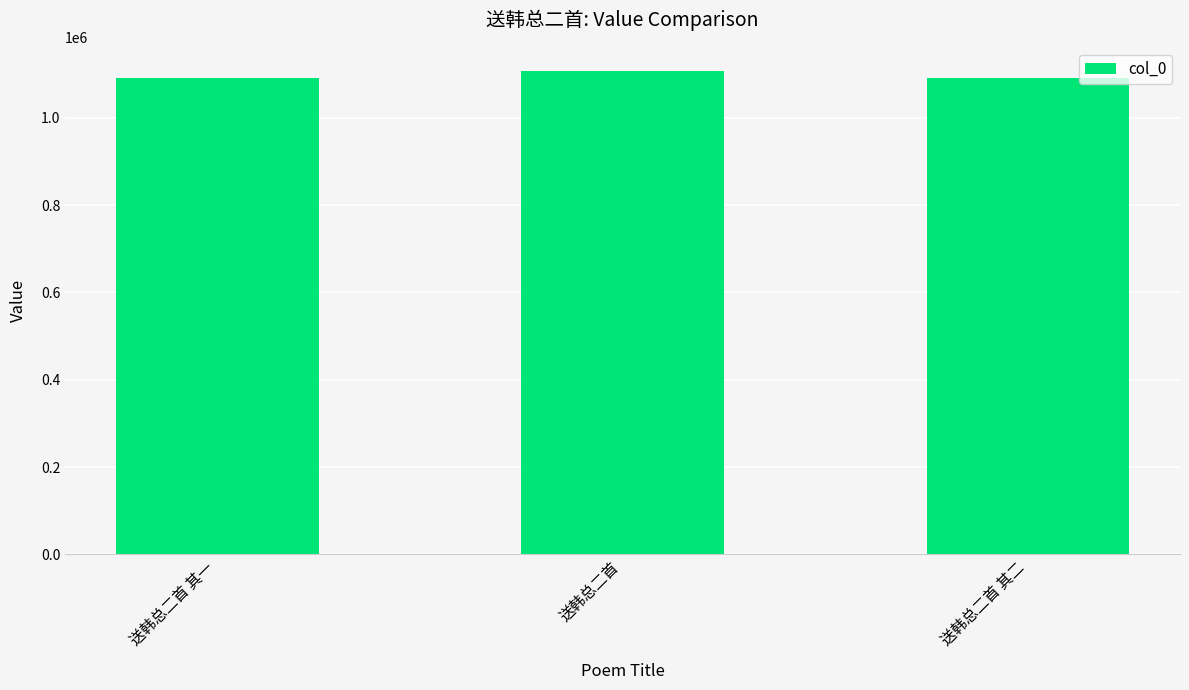

The chart shows a value of 1887823 at 送韩总二首 其一. True or false?

False